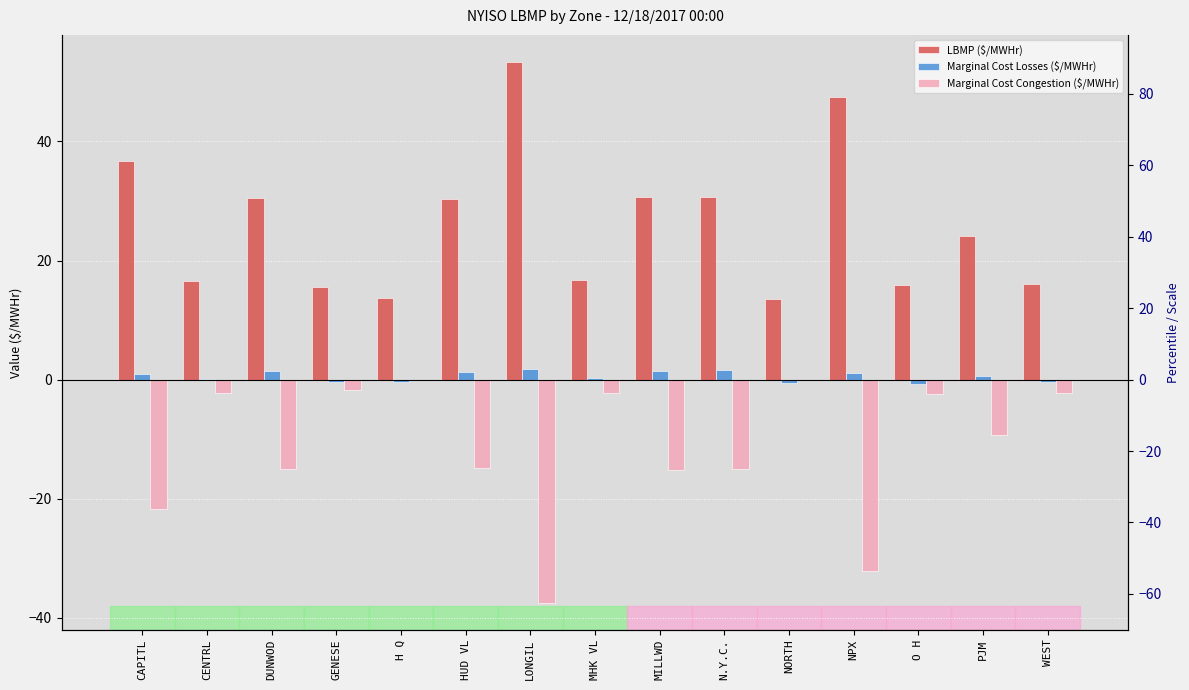

Which series has the largest range (max minus min)?

LBMP ($/MWHr)